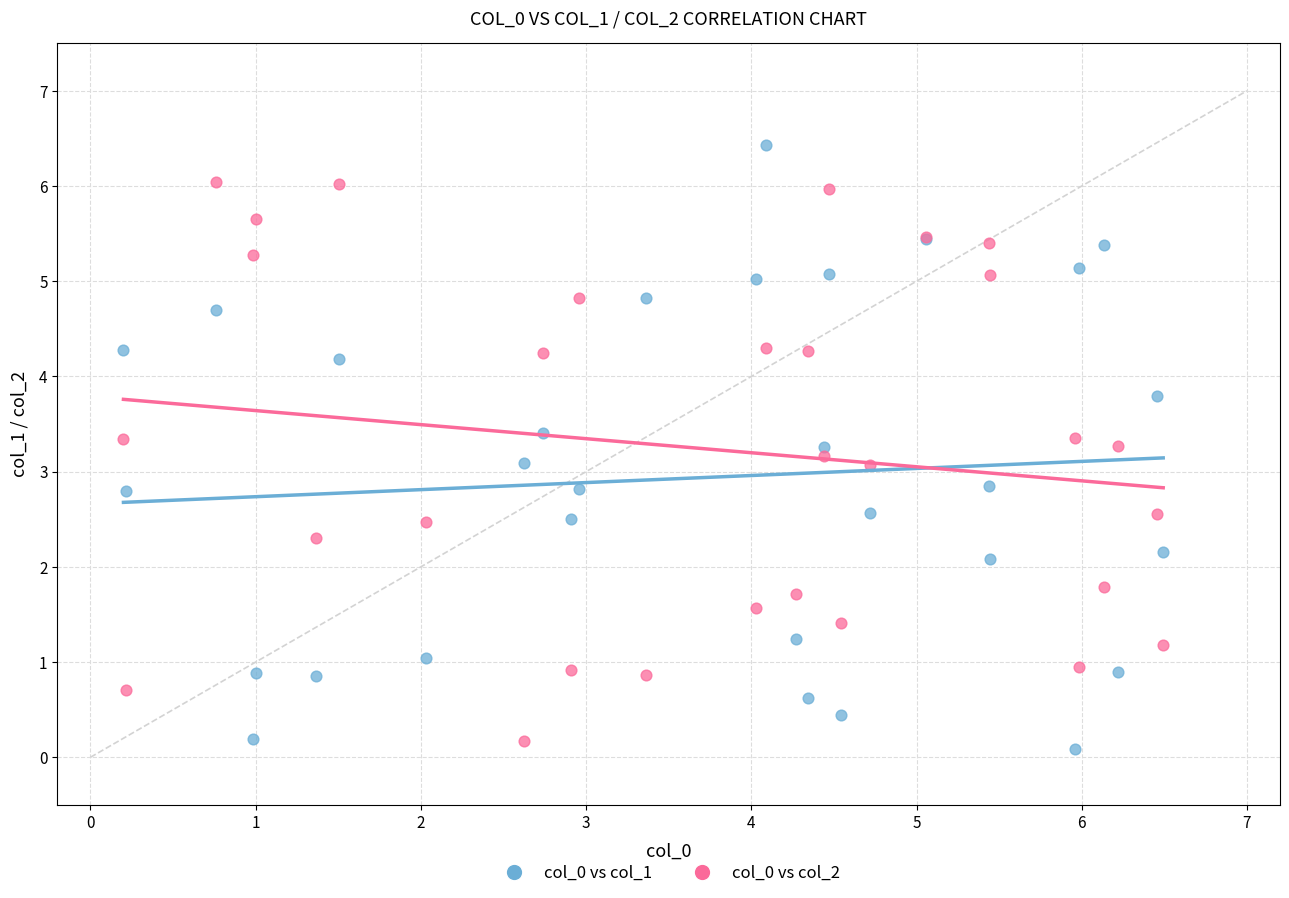

Which series reaches the minimum Y coordinate?

col_0 vs col_1